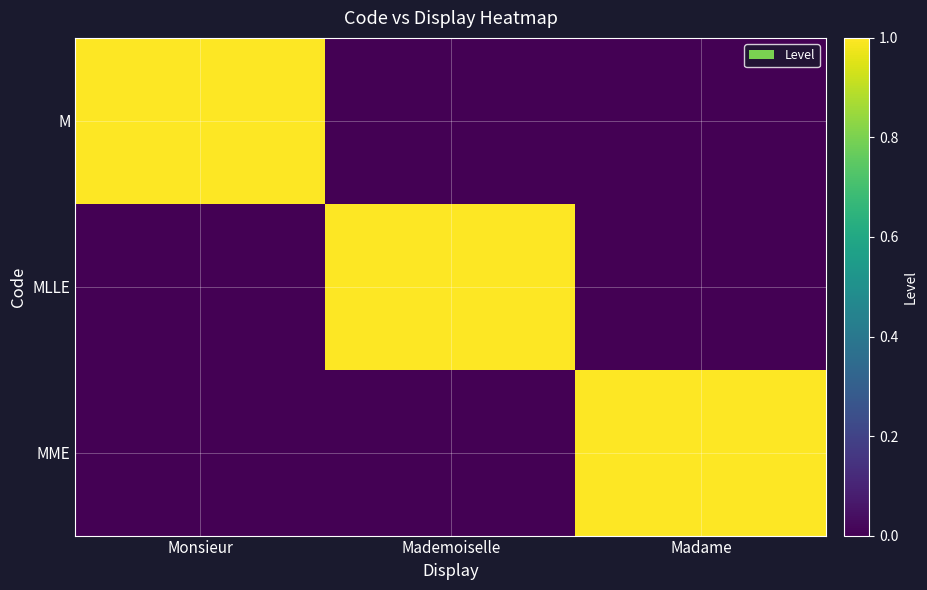

Which series has the largest range (max minus min)?

M